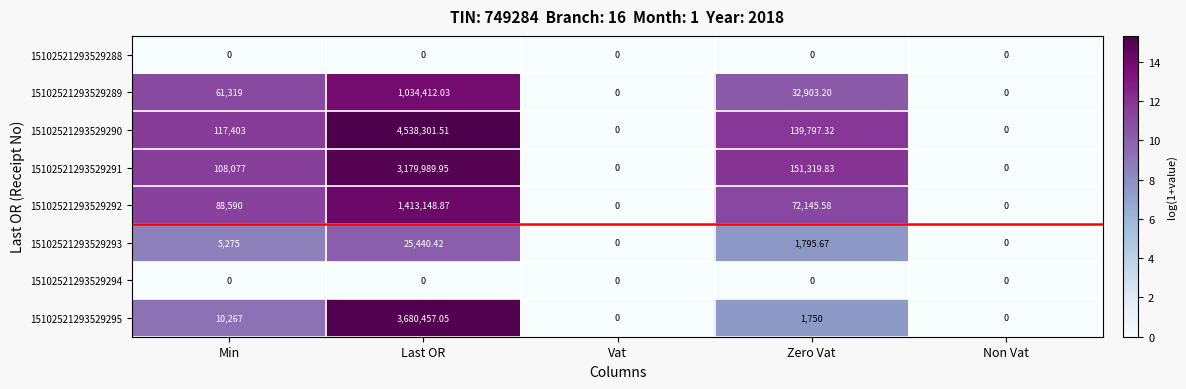

Where is 15102521293529295 nearest to the value 1840228?

Min